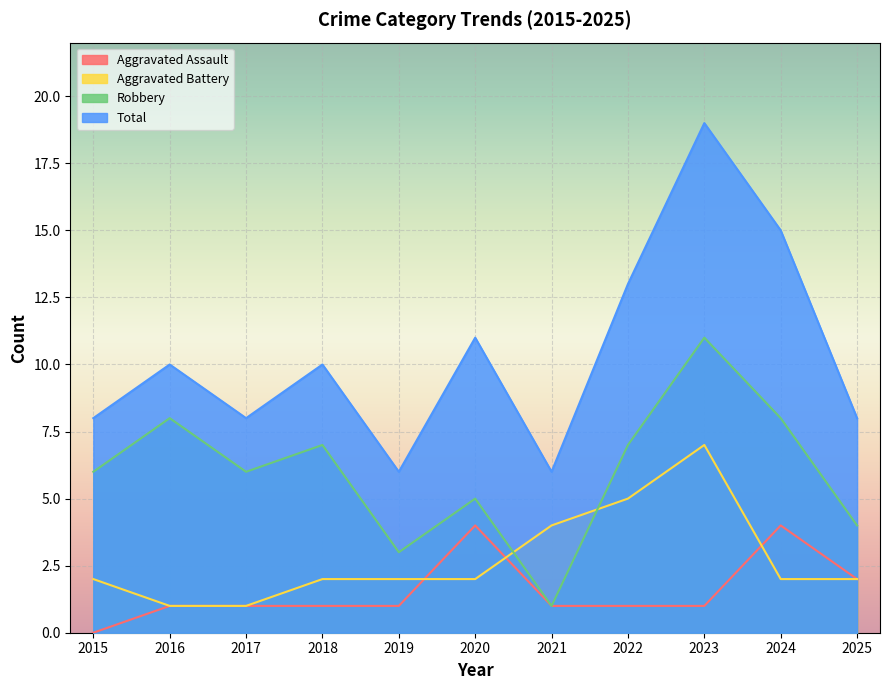

Does the chart display data point markers on the line(s)?

No